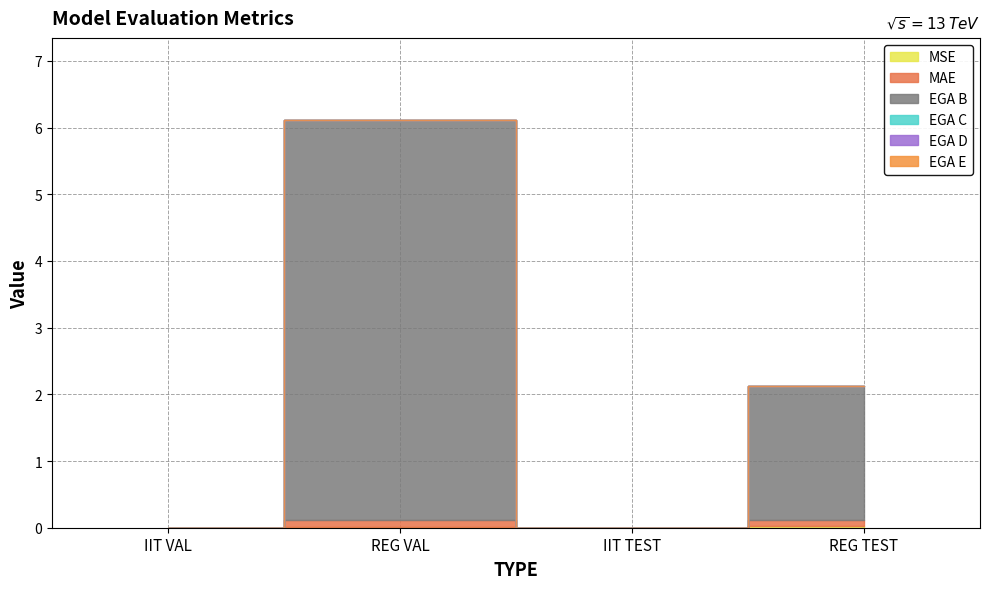

How many lines are shown in the chart?

6